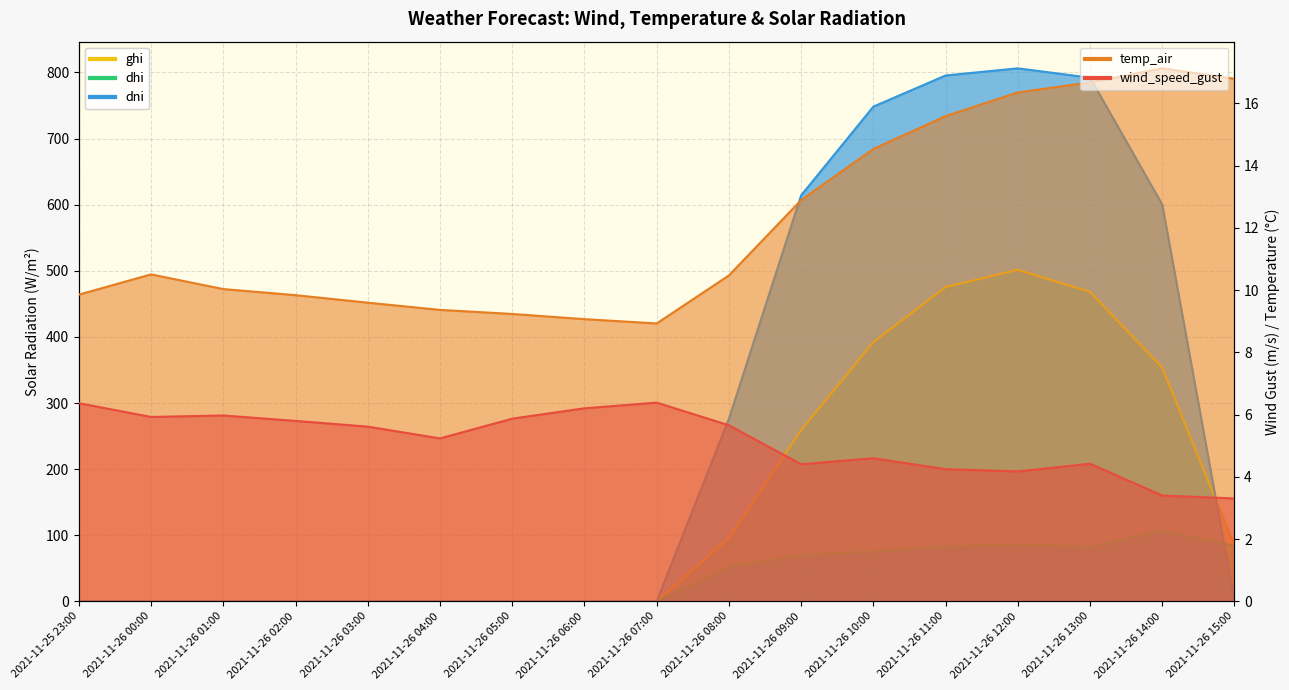

Which series has the largest total across all categories?

dni